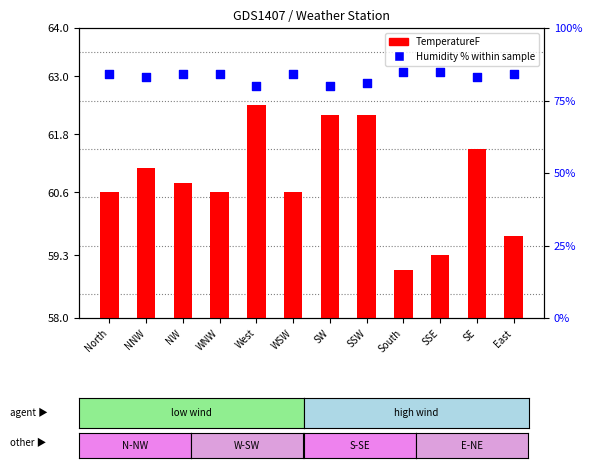

Which series reaches the maximum Y coordinate?

Humidity